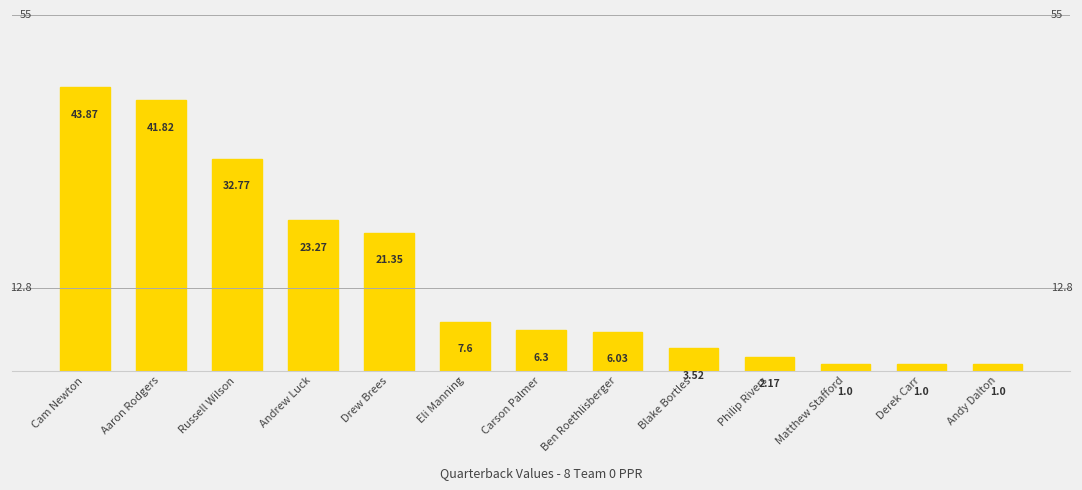

Are the bars grouped side by side (vs. stacked)?

No